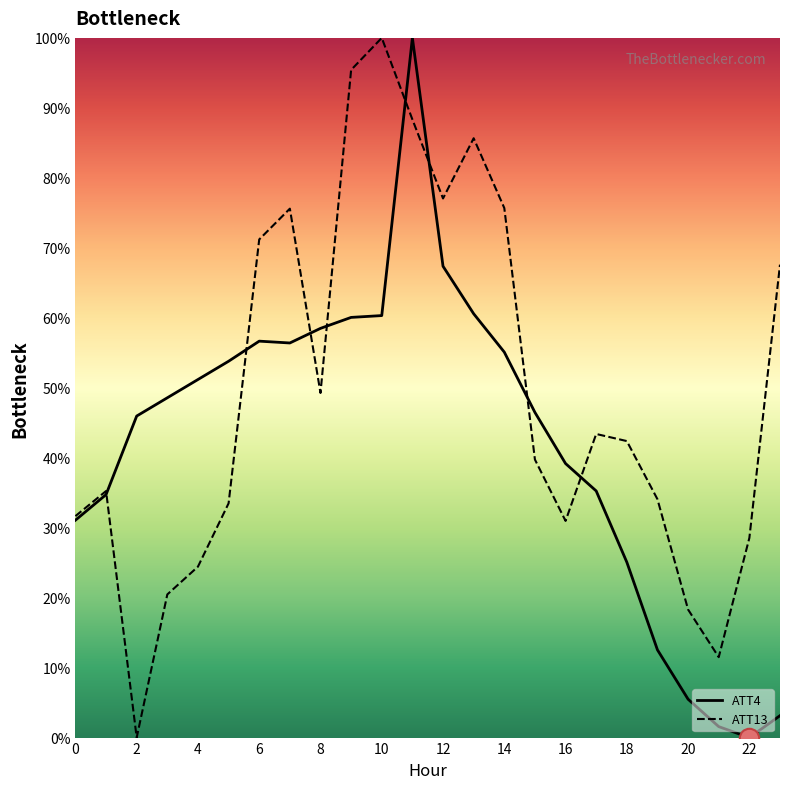

Which series has the largest total across all categories?

ATT13